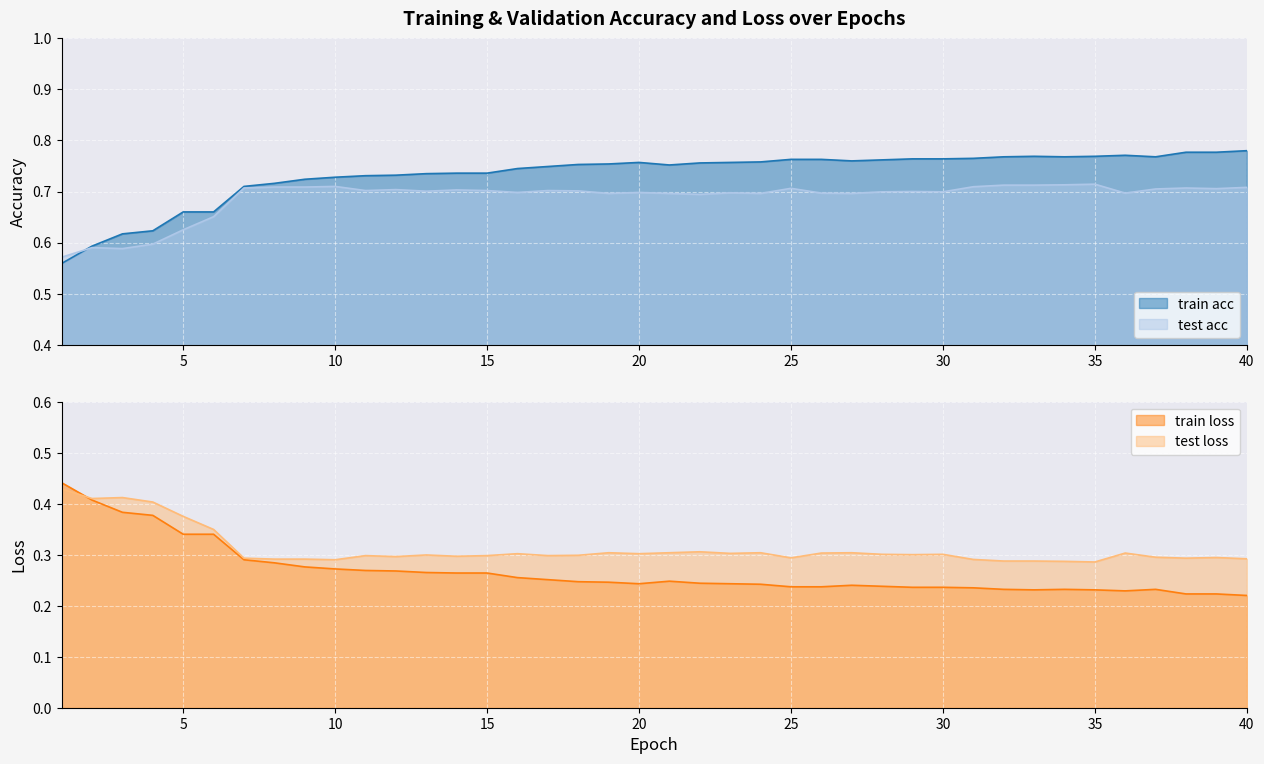

What is the sum of the train loss values at 36 and 14?

0.5